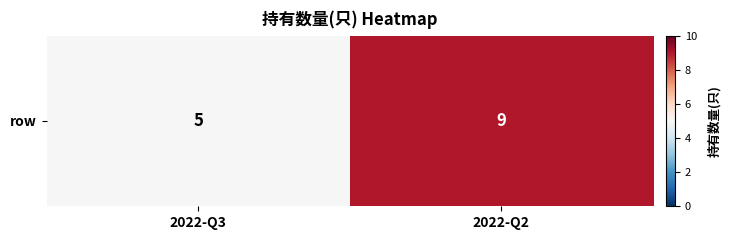

Rank the categories by value from lowest to highest.

2022-Q3, 2022-Q2